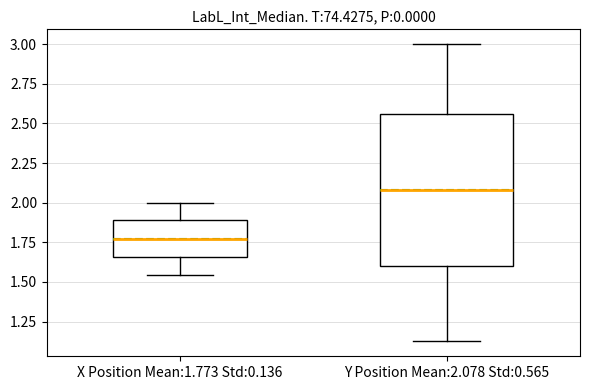

Reading left to right, read every box against the y-axis: the position of its median line, the range the box covers, and the ends of its whiskers. The values are not printed on the chart, so give them approximately, as read against the axis.

X Position Mean:1.773 Std:0.136: median 1.75, box 1.65 to 1.90, whiskers 1.55 to 2.00
Y Position Mean:2.078 Std:0.565: median 2.10, box 1.60 to 2.55, whiskers 1.10 to 3.00